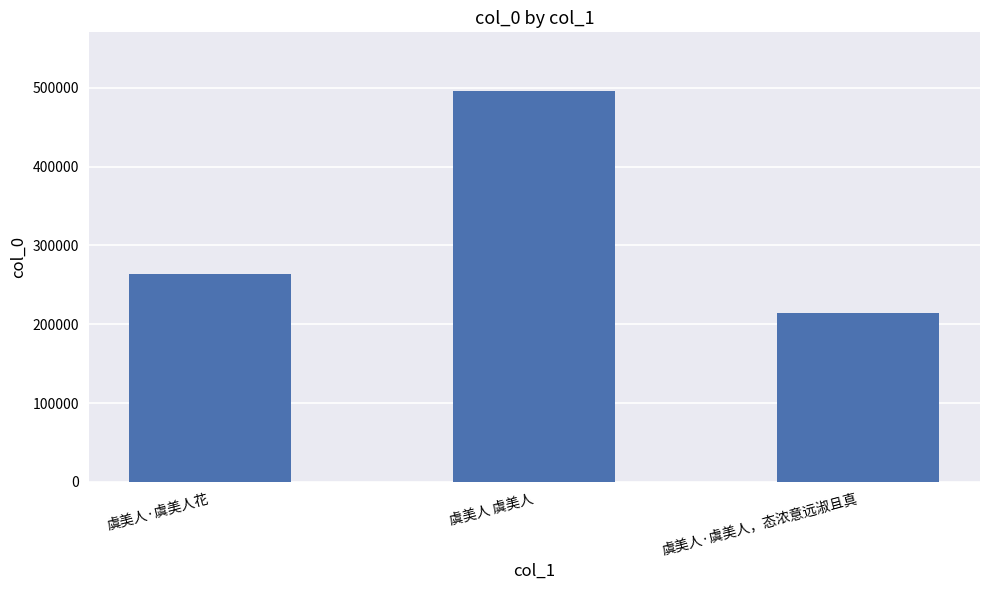

What value does the data have at 虞美人 虞美人, to the nearest 50?

495950